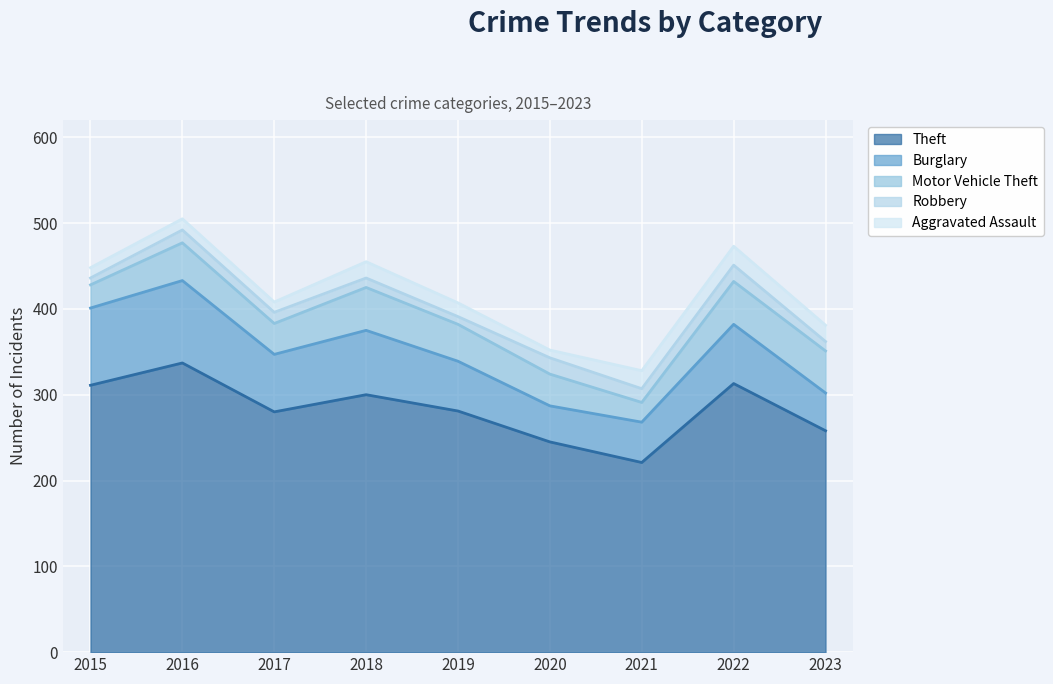

Which has a higher value, 2021 or 2018?

2018